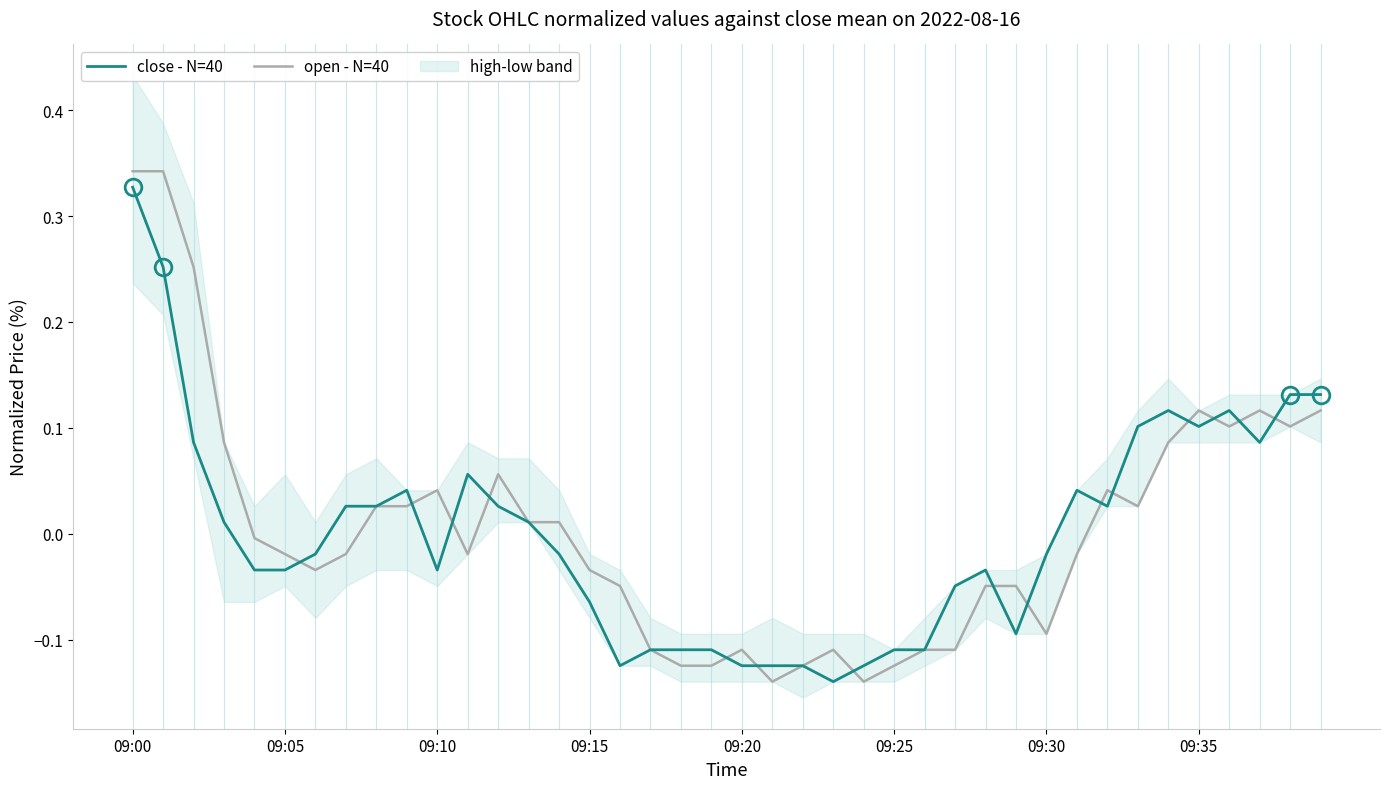

What is the minimum value for close - N=40?

-0.1